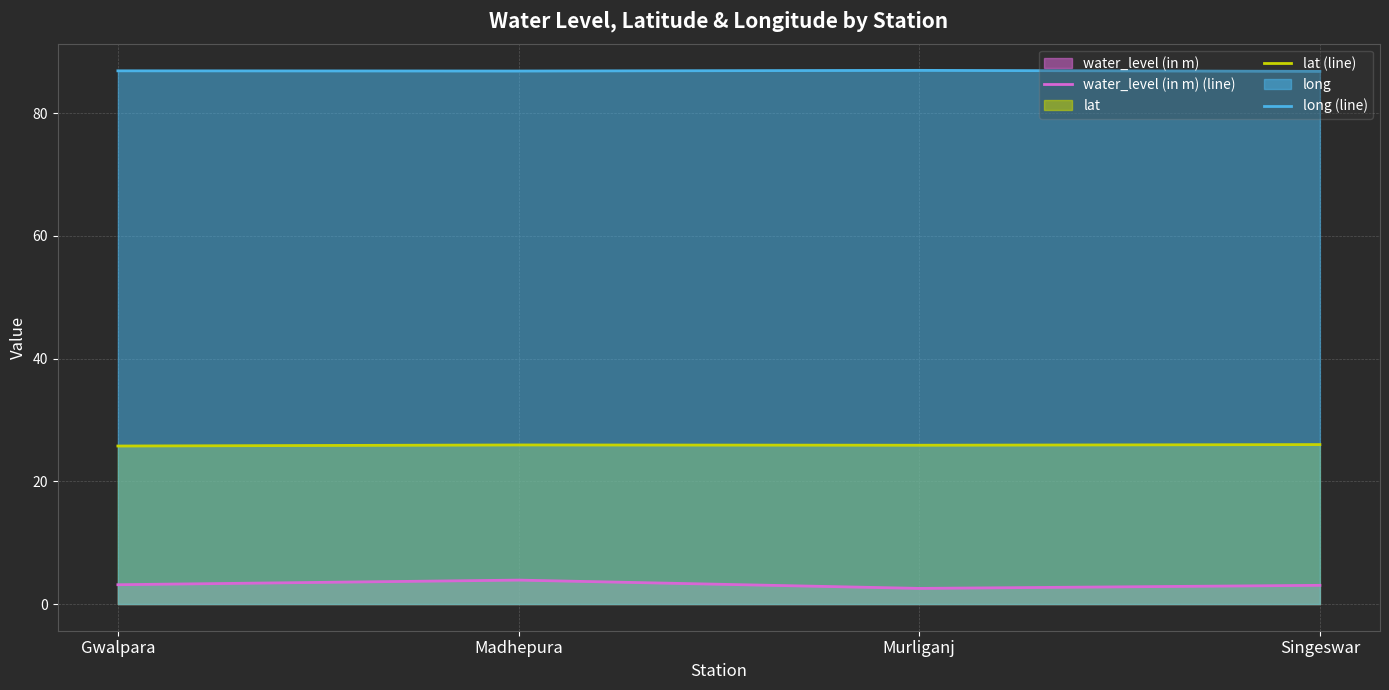

What is the sum of the long (line) values at Madhepura and Murliganj?

173.9